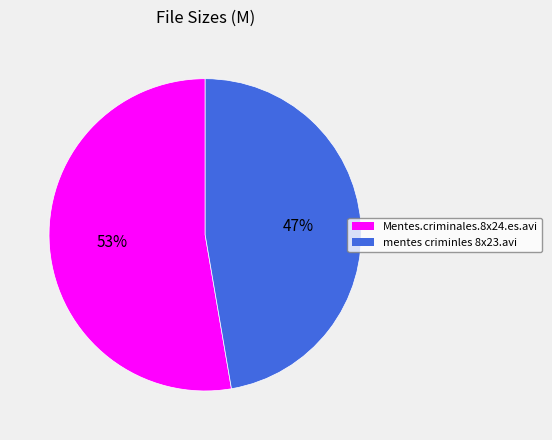

How many segments does this pie chart have?

2